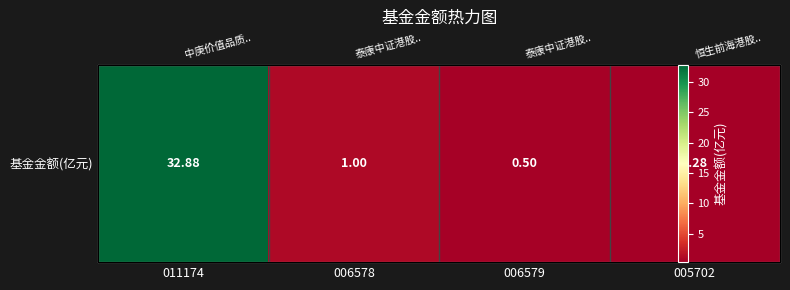

Rank the categories by value from lowest to highest.

005702, 006579, 006578, 011174